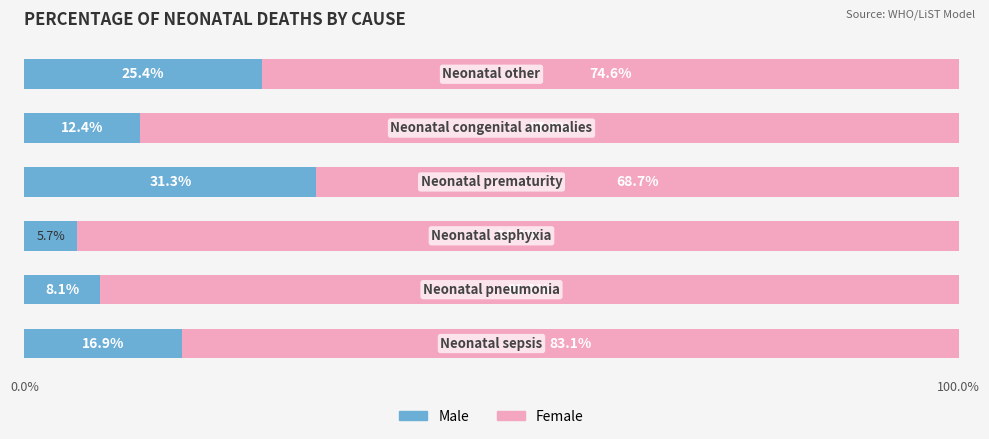

What is the difference between the second highest and minimum values in the Male series?

19.7